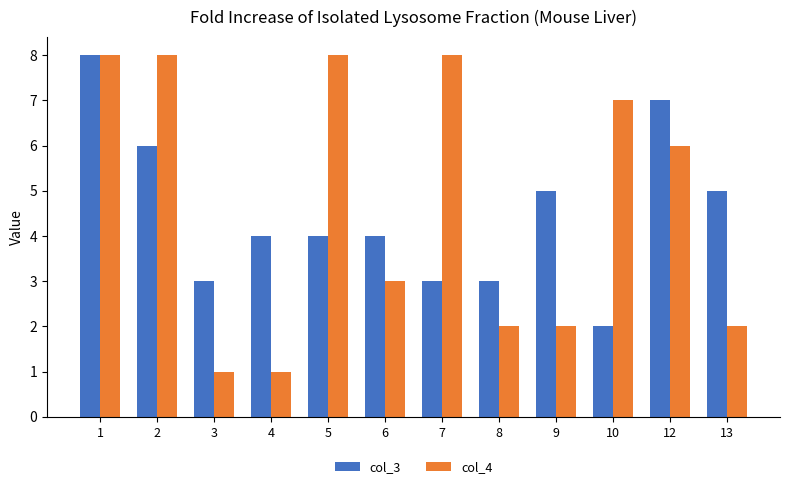

What is the difference between the second highest and minimum values in the col_3 series?

5